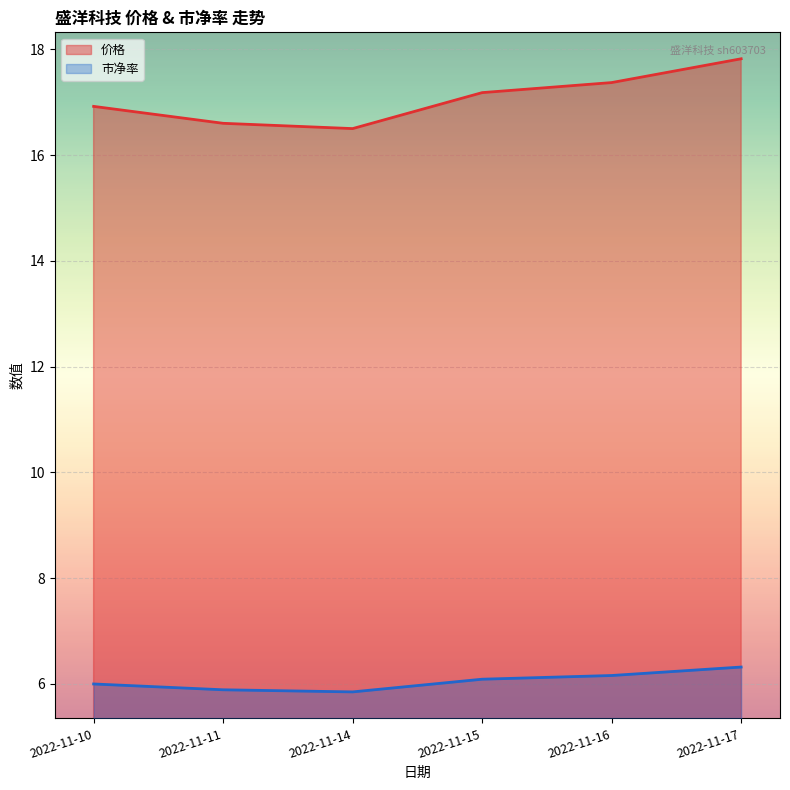

Reading left to right, transcribe all the data shown in this chart.

价格: 2022-11-10=16.9	2022-11-11=16.6	2022-11-14=16.5	2022-11-15=17.2	2022-11-16=17.4	2022-11-17=17.8
市净率: 2022-11-10=6.0	2022-11-11=5.9	2022-11-14=5.8	2022-11-15=6.1	2022-11-16=6.2	2022-11-17=6.3